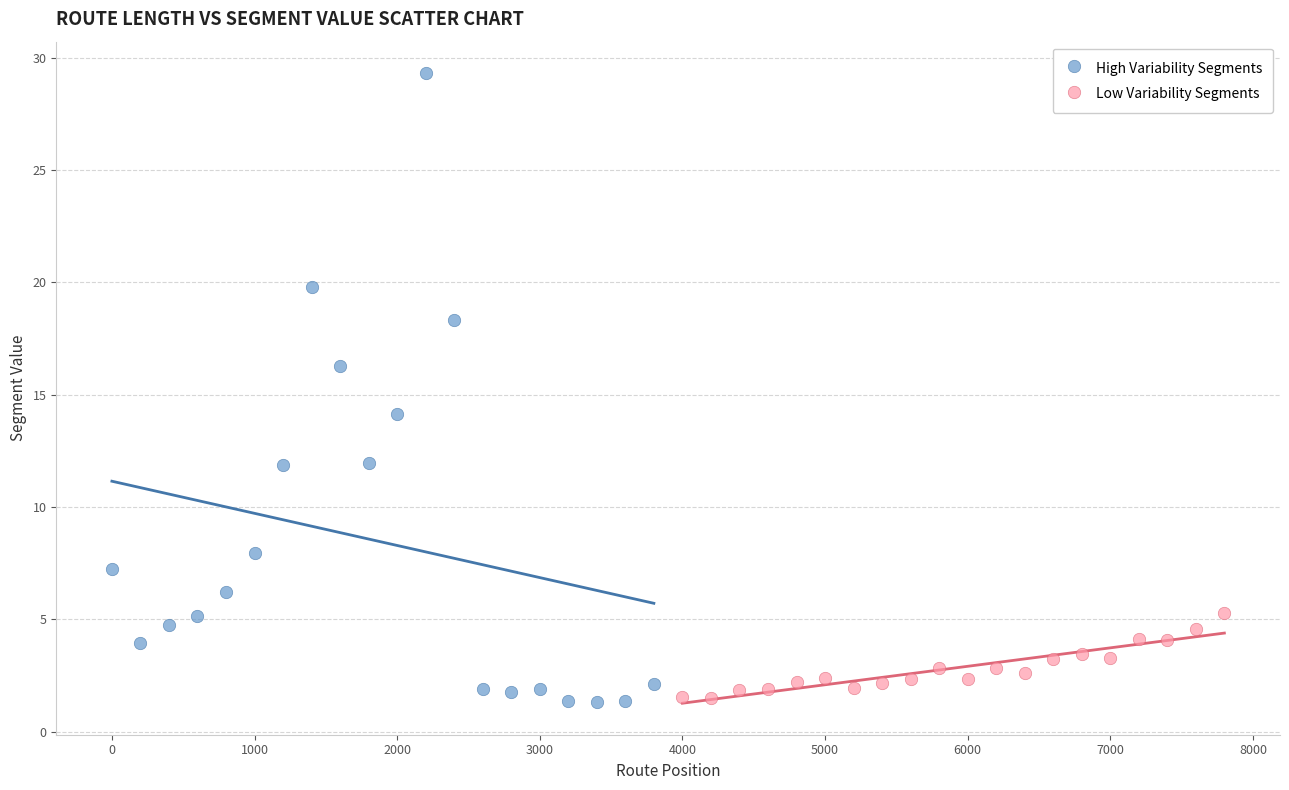

Which series has the largest Y range (max minus min)?

High Variability Segments